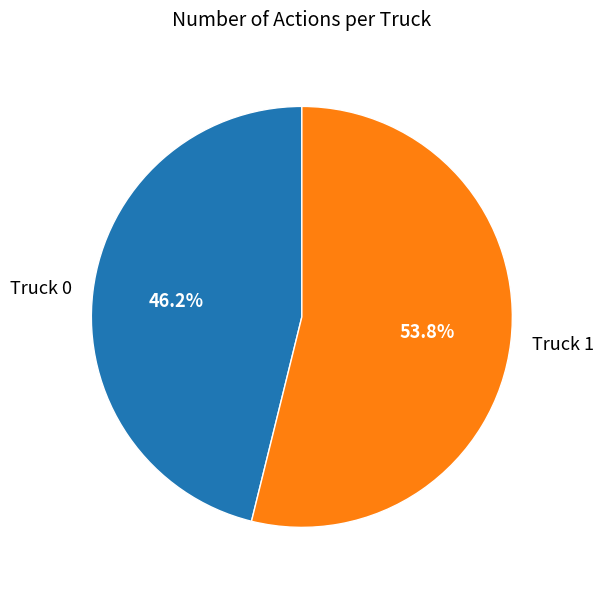

To the nearest percent, what is the combined percentage of Truck 1 and Truck 0?

100%